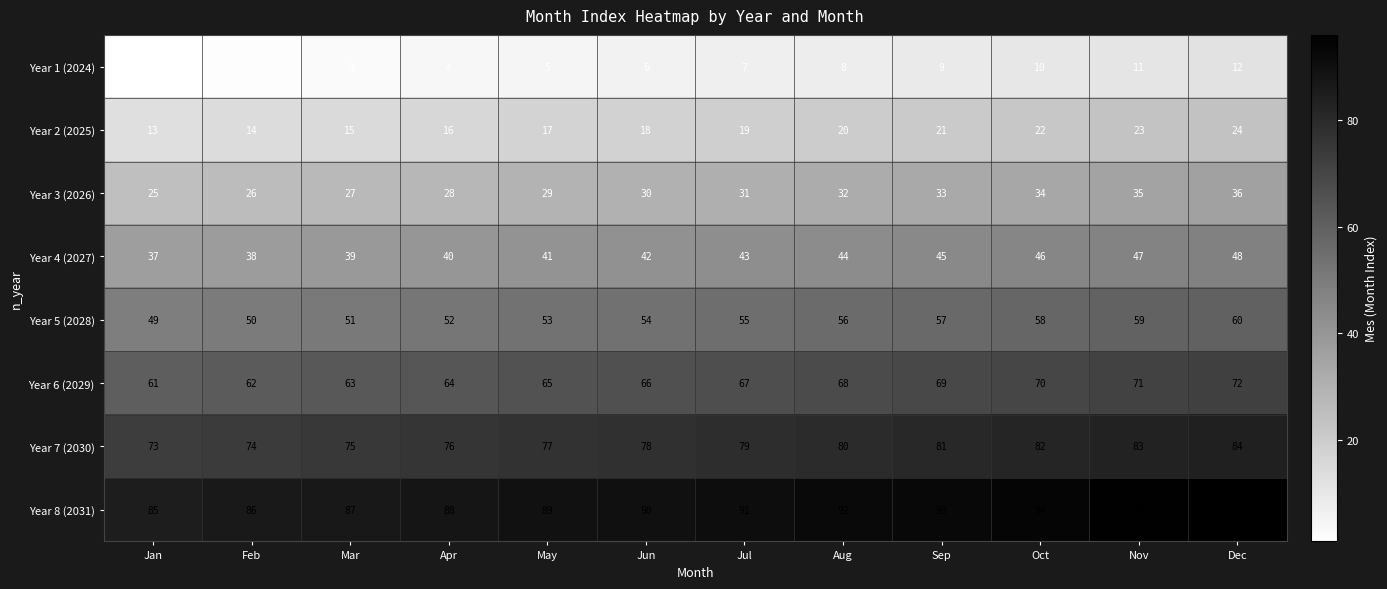

What is the difference between the Year 5 (2028) values at Jun and Dec?

6